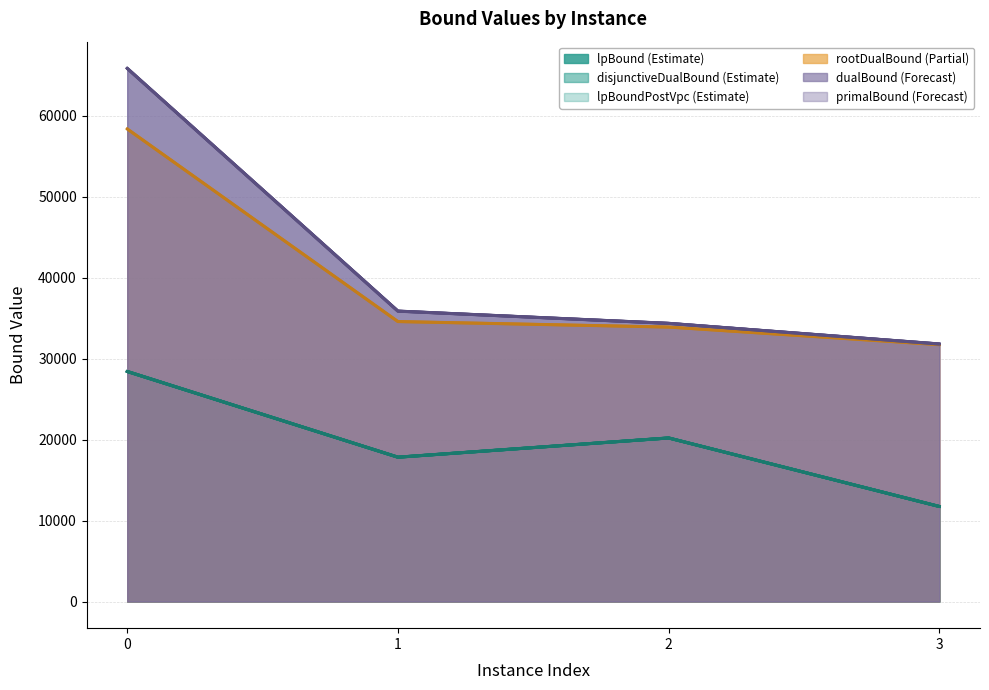

True or false: primalBound and rootDualBound cross at least once.

False